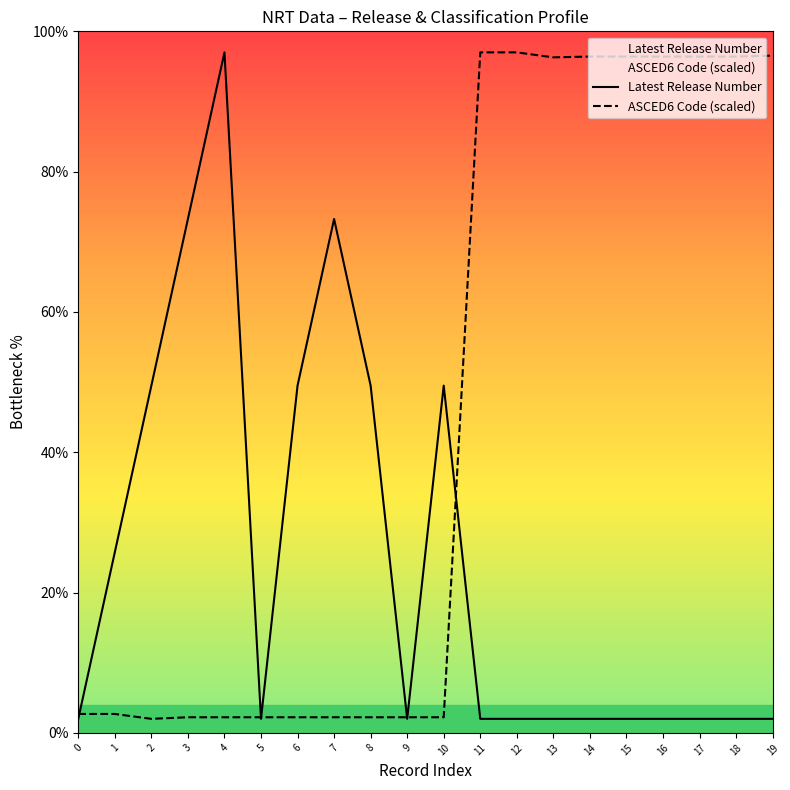

What is the value of the Latest Release Number point at the 15th from the left?

2.0